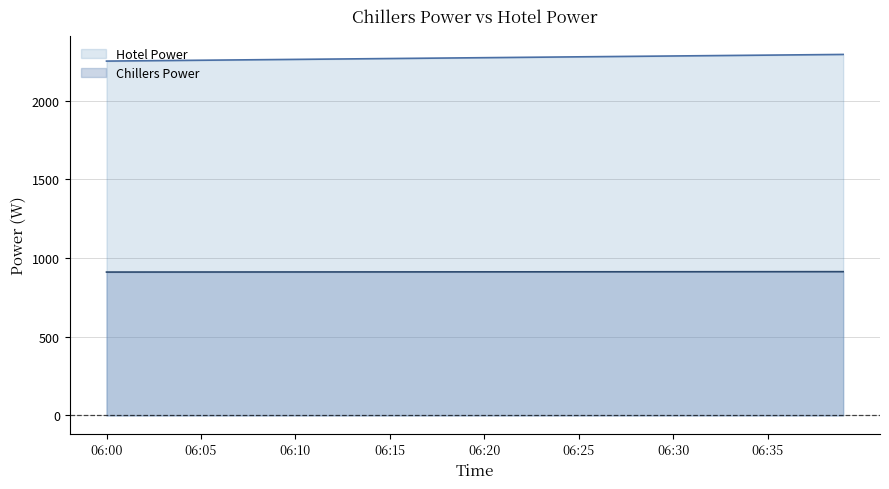

True or false: Chillers Power and Hotel Power intersect in this chart.

False